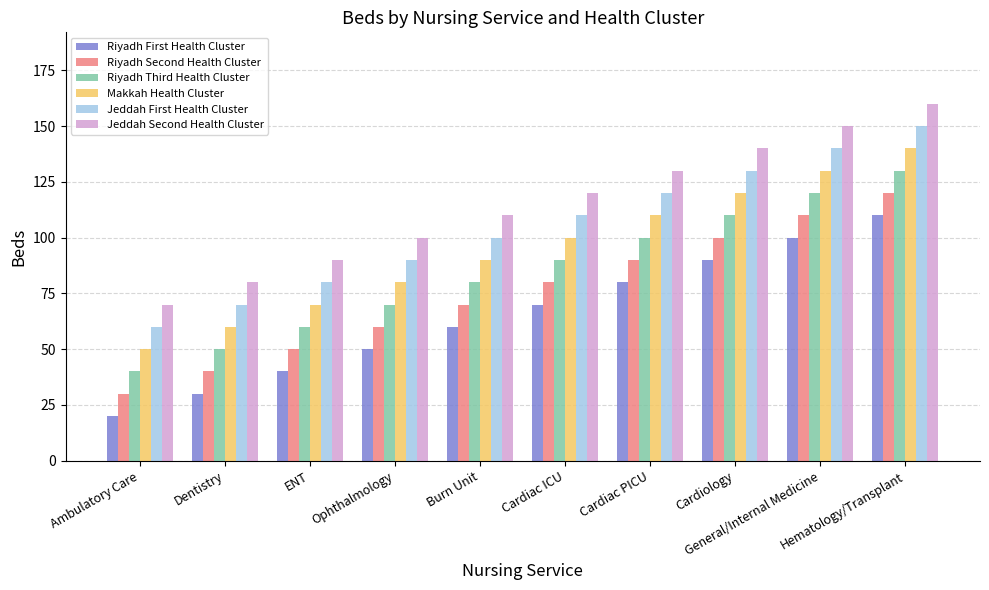

Reading right to left, transcribe all the data shown in this chart.

Riyadh First Health Cluster: 110	100	90	80	70	60	50	40	30	20
Riyadh Second Health Cluster: 120	110	100	90	80	70	60	50	40	30
Riyadh Third Health Cluster: 130	120	110	100	90	80	70	60	50	40
Makkah Health Cluster: 140	130	120	110	100	90	80	70	60	50
Jeddah First Health Cluster: 150	140	130	120	110	100	90	80	70	60
Jeddah Second Health Cluster: 160	150	140	130	120	110	100	90	80	70